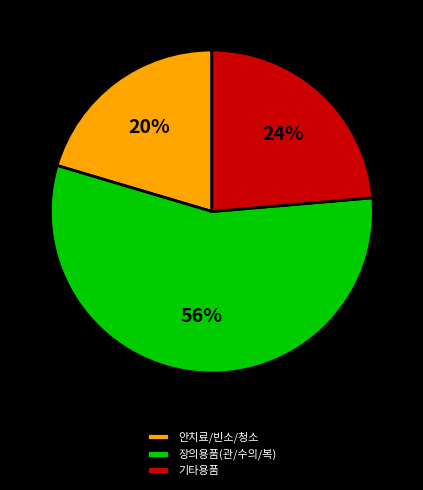

Do 기타용품 and 안치료/빈소/청소 together represent more than half of the pie?

No